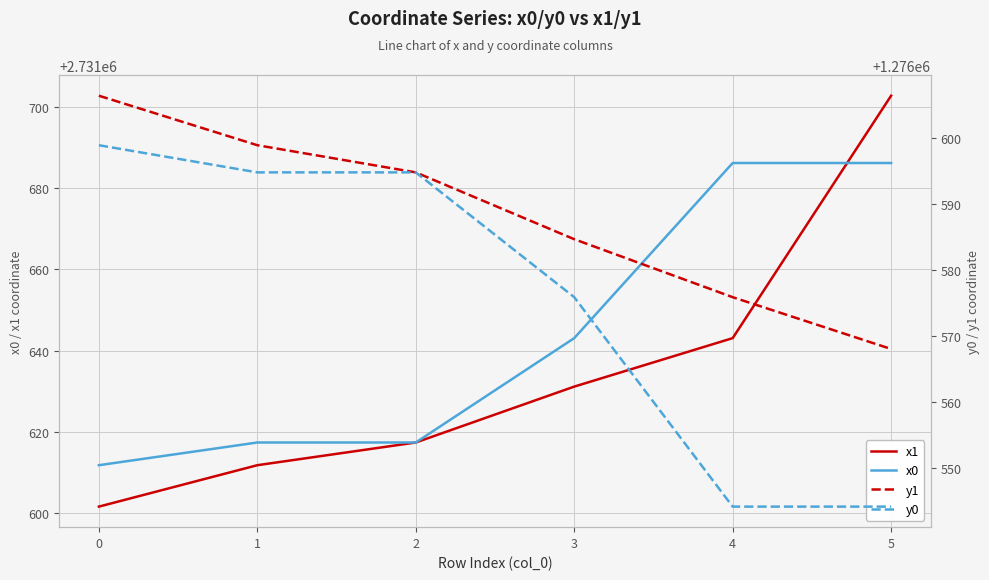

Is it true that y1 equals 1276584.7 at 3?

True